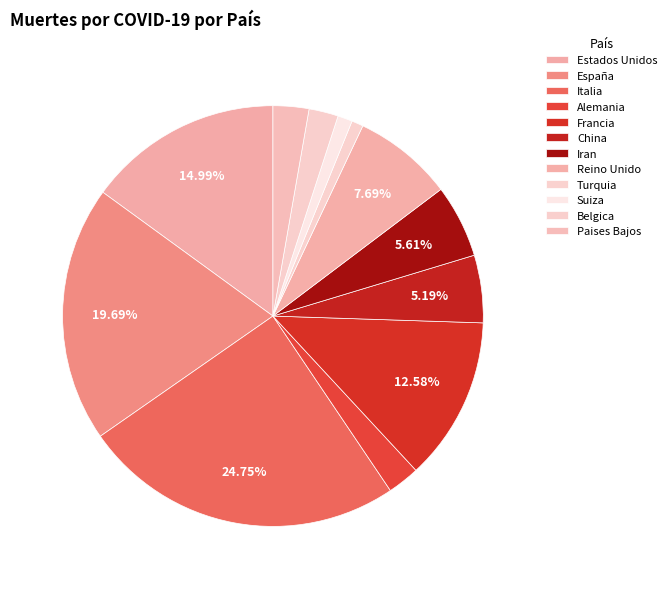

How many slices are in this pie chart?

12